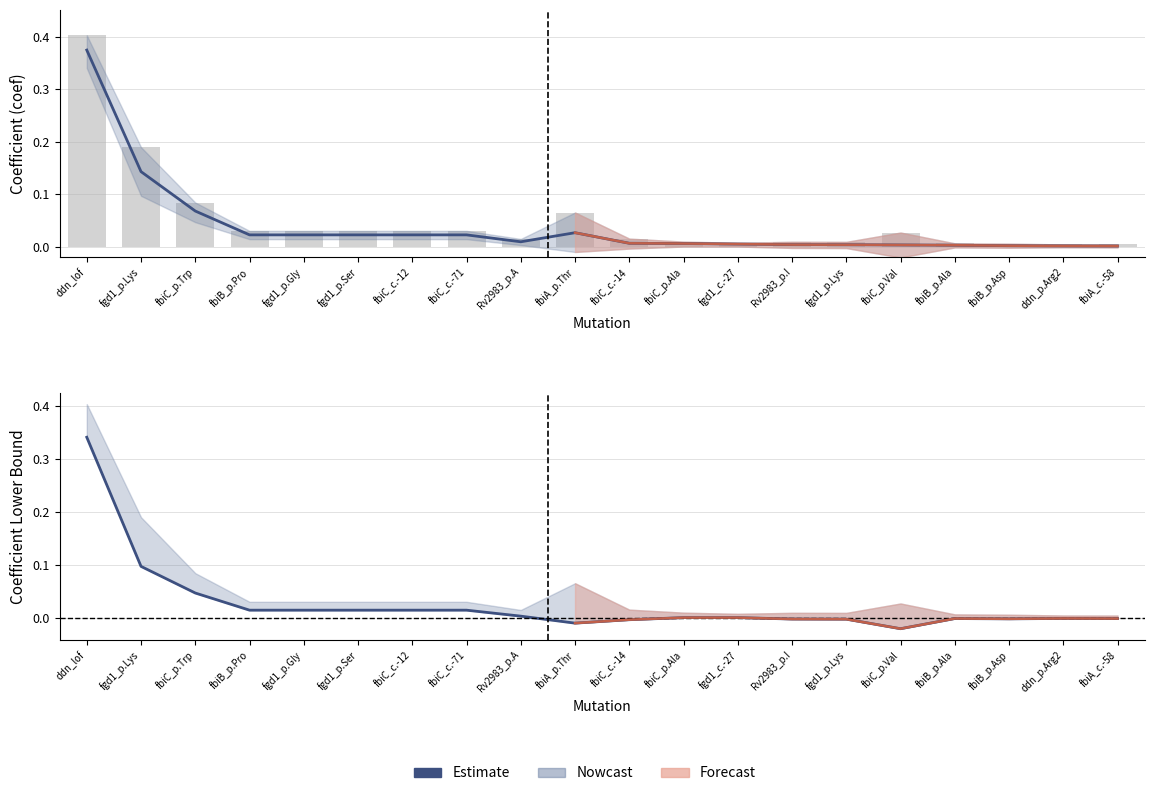

Count the number of values greater than 0.

9